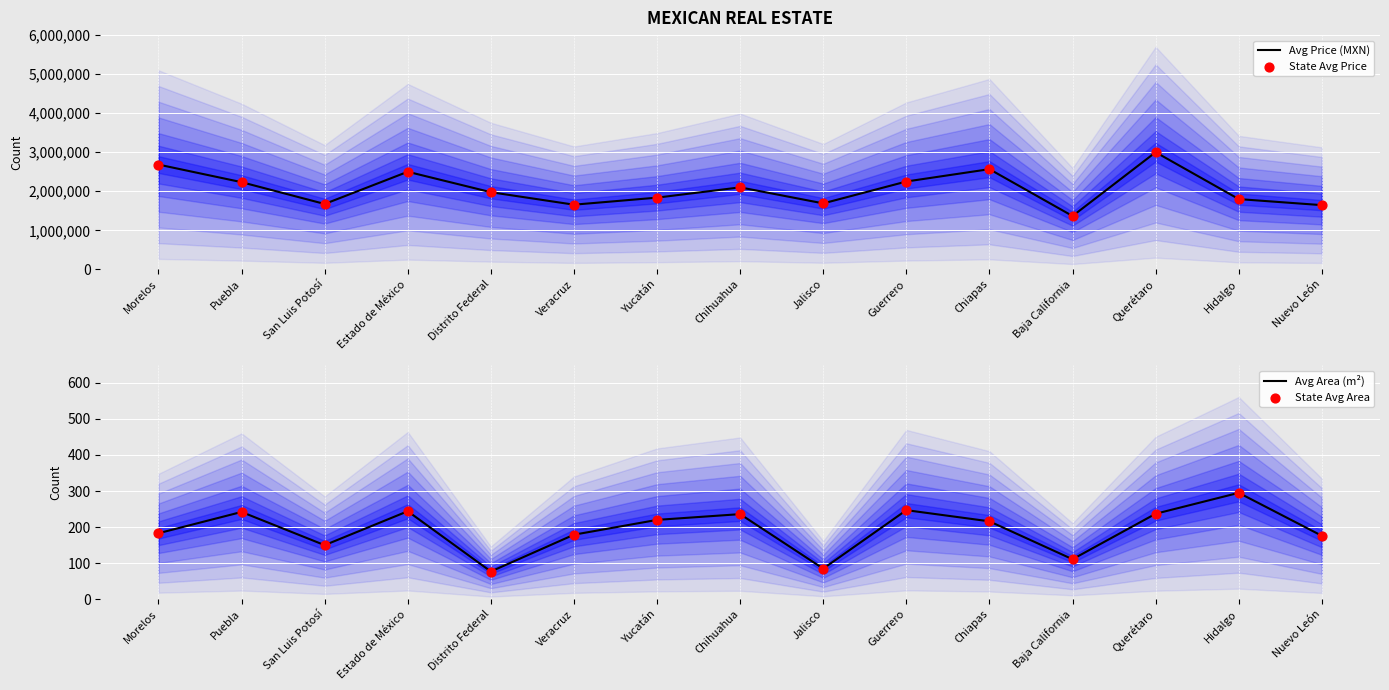

Is the value of State Avg Area at Veracruz greater than the value of Avg Area (m²) at Morelos?

No